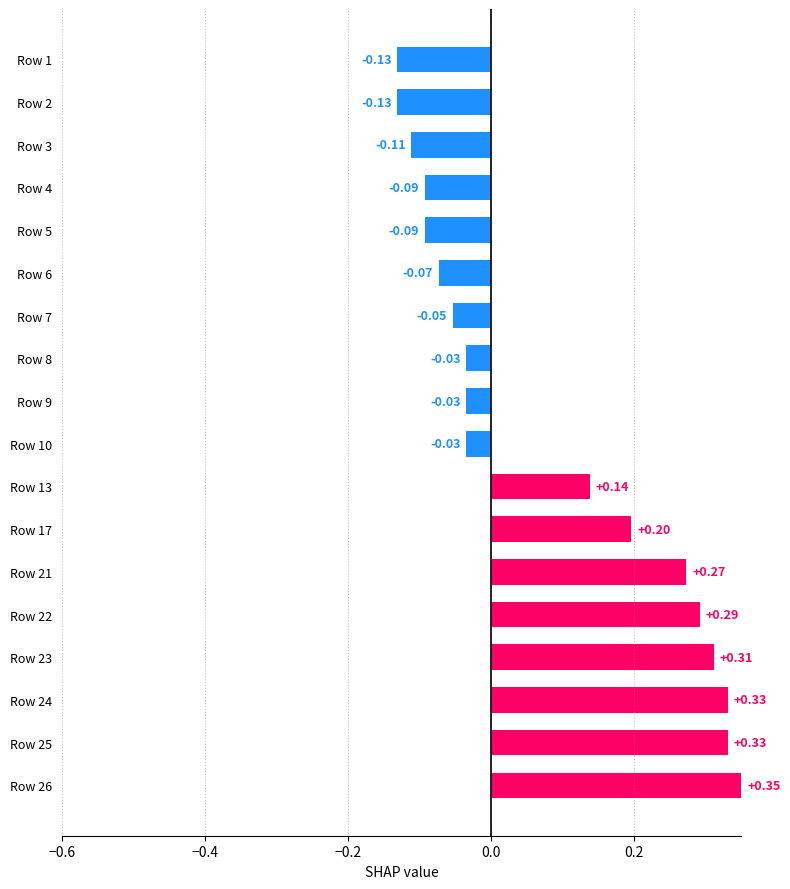

Between Row 26 and Row 8, which is larger?

Row 26